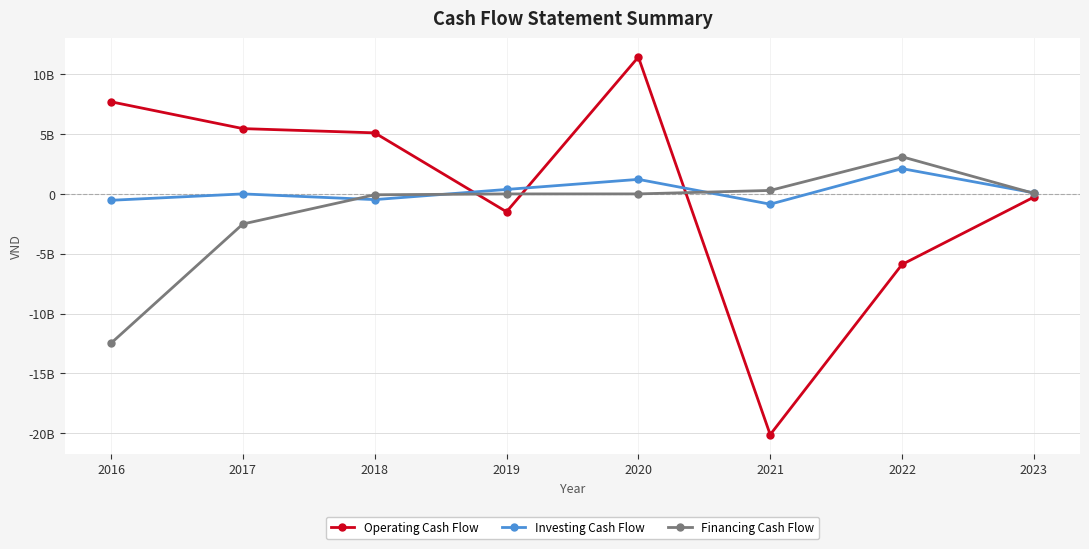

True or false: Operating Cash Flow and Financing Cash Flow cross at least once.

True